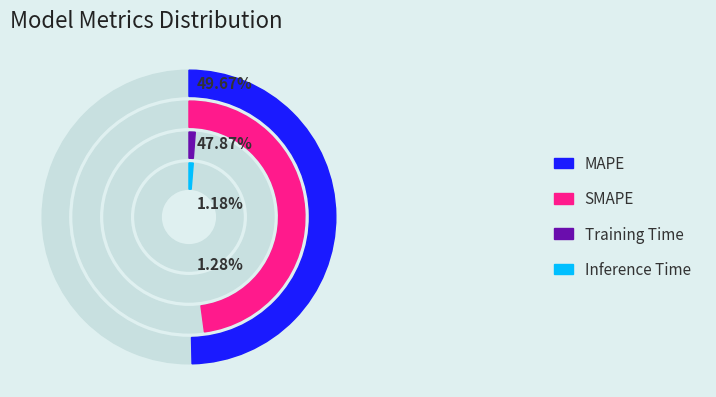

How much of the chart is everything except MAPE?

50.3%